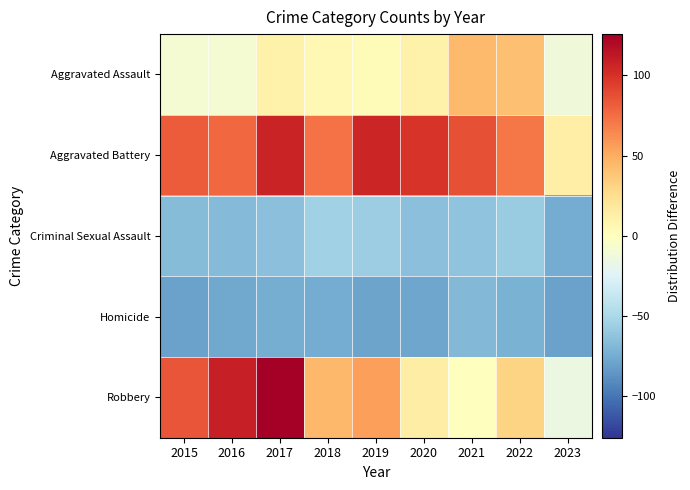

Reading left to right, list all the values displayed in this chart.

Aggravated Assault: 2015=-8.2	2016=-8.2	2017=11.8	2018=5.8	2019=3.8	2020=11.8	2021=43.8	2022=40.8	2023=-12.2
Aggravated Battery: 2015=81.8	2016=76.8	2017=106.8	2018=72.8	2019=105.8	2020=98.8	2021=86.8	2022=70.8	2023=12.8
Criminal Sexual Assault: 2015=-66.2	2016=-67.2	2017=-64.2	2018=-54.2	2019=-56.2	2020=-64.2	2021=-62.2	2022=-57.2	2023=-75.2
Homicide: 2015=-80.2	2016=-77.2	2017=-74.2	2018=-75.2	2019=-79.2	2020=-78.2	2021=-68.2	2022=-72.2	2023=-80.2
Robbery: 2015=84.8	2016=108.8	2017=125.8	2018=44.8	2019=55.8	2020=13.8	2021=0.8	2022=30.8	2023=-15.2